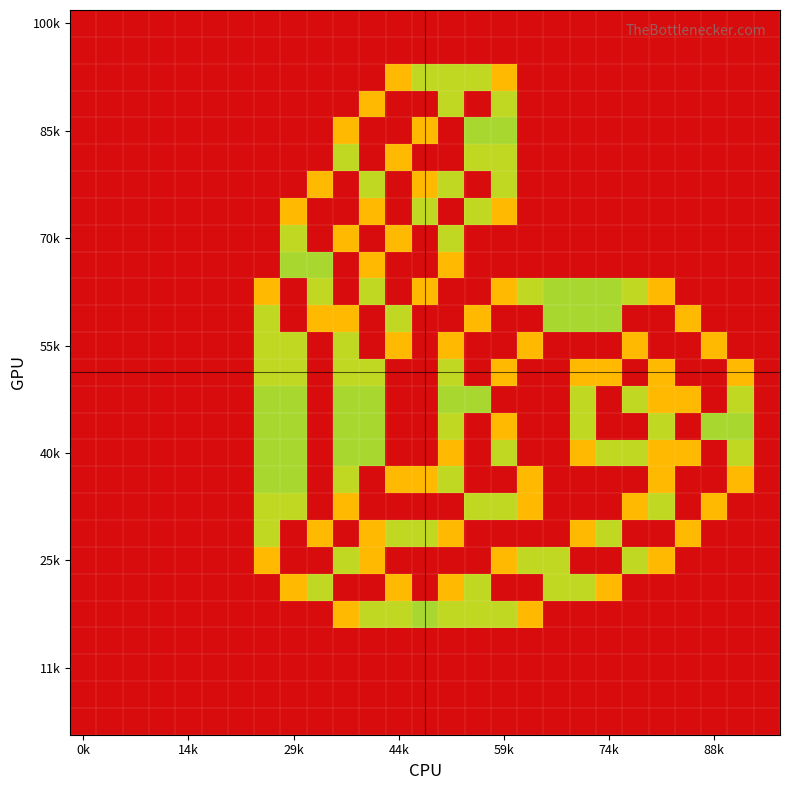

At which category is the sum across all series the highest?

11